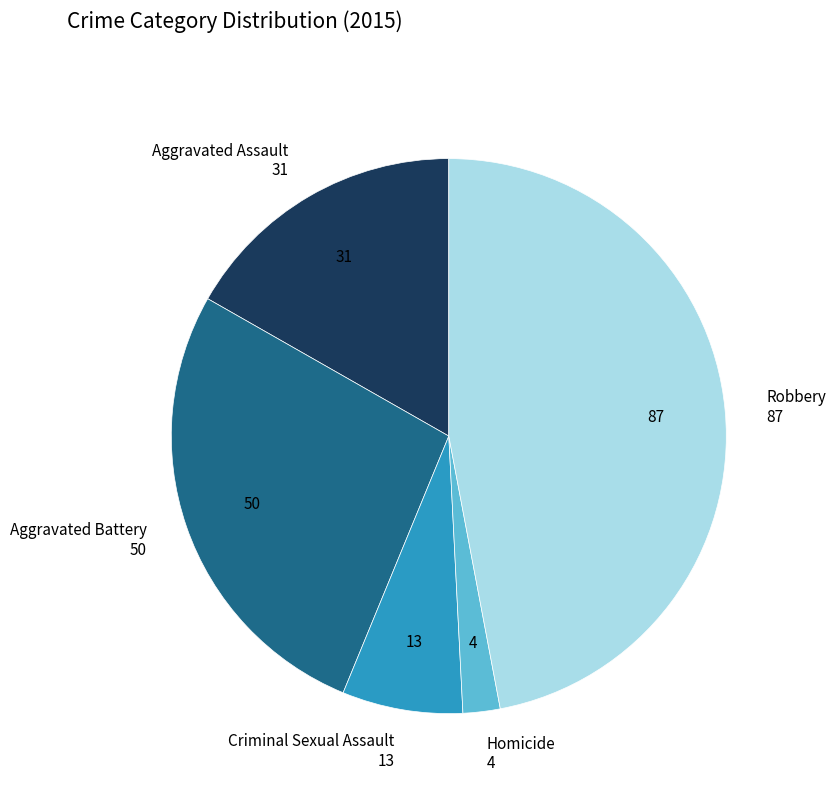

Is there any slice that represents more than half of the pie?

No